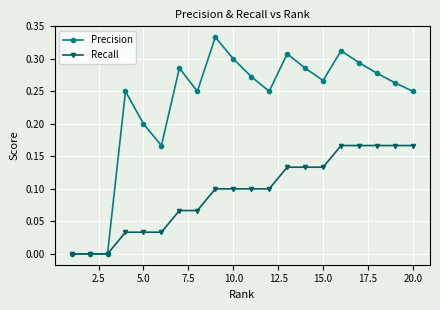

Which series has the largest range (max minus min)?

Precision